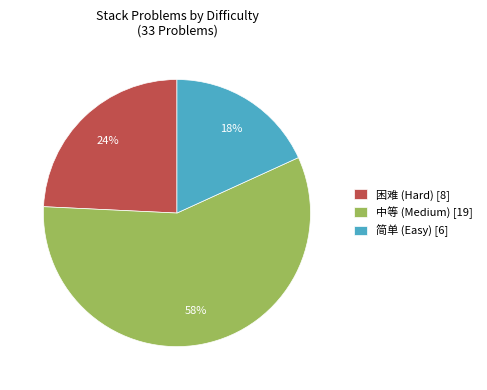

To the nearest percent, what is the average slice percentage?

33%